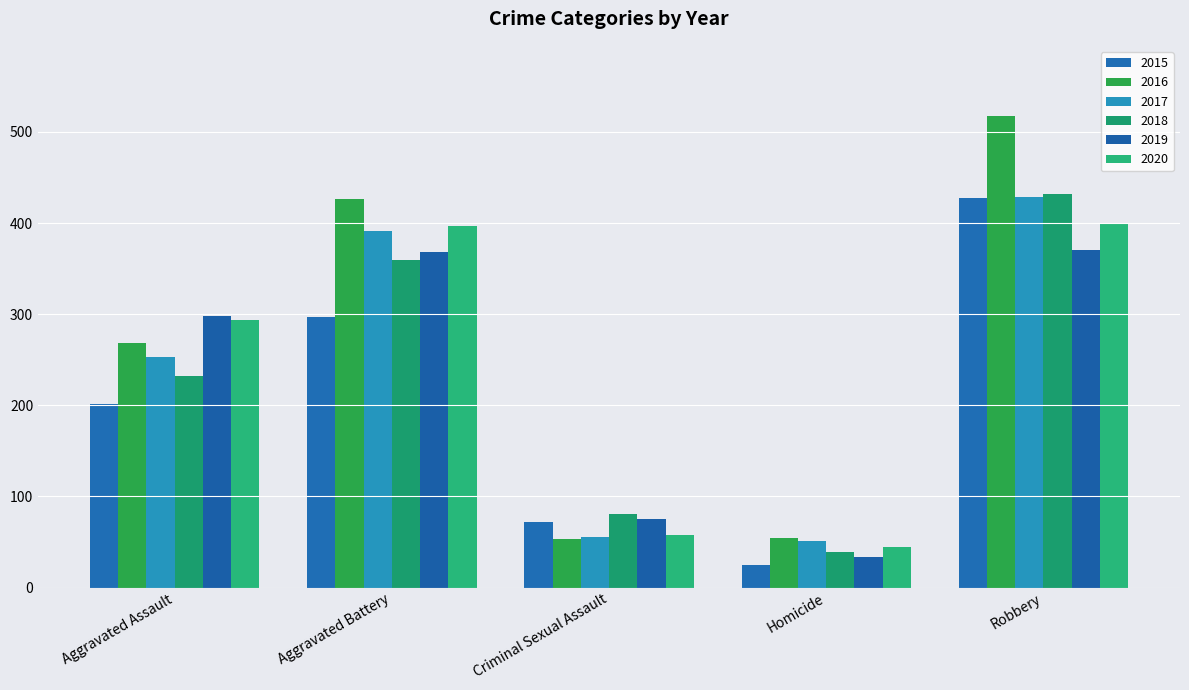

What is the sum of the 2020 values at Robbery and Aggravated Assault?

693